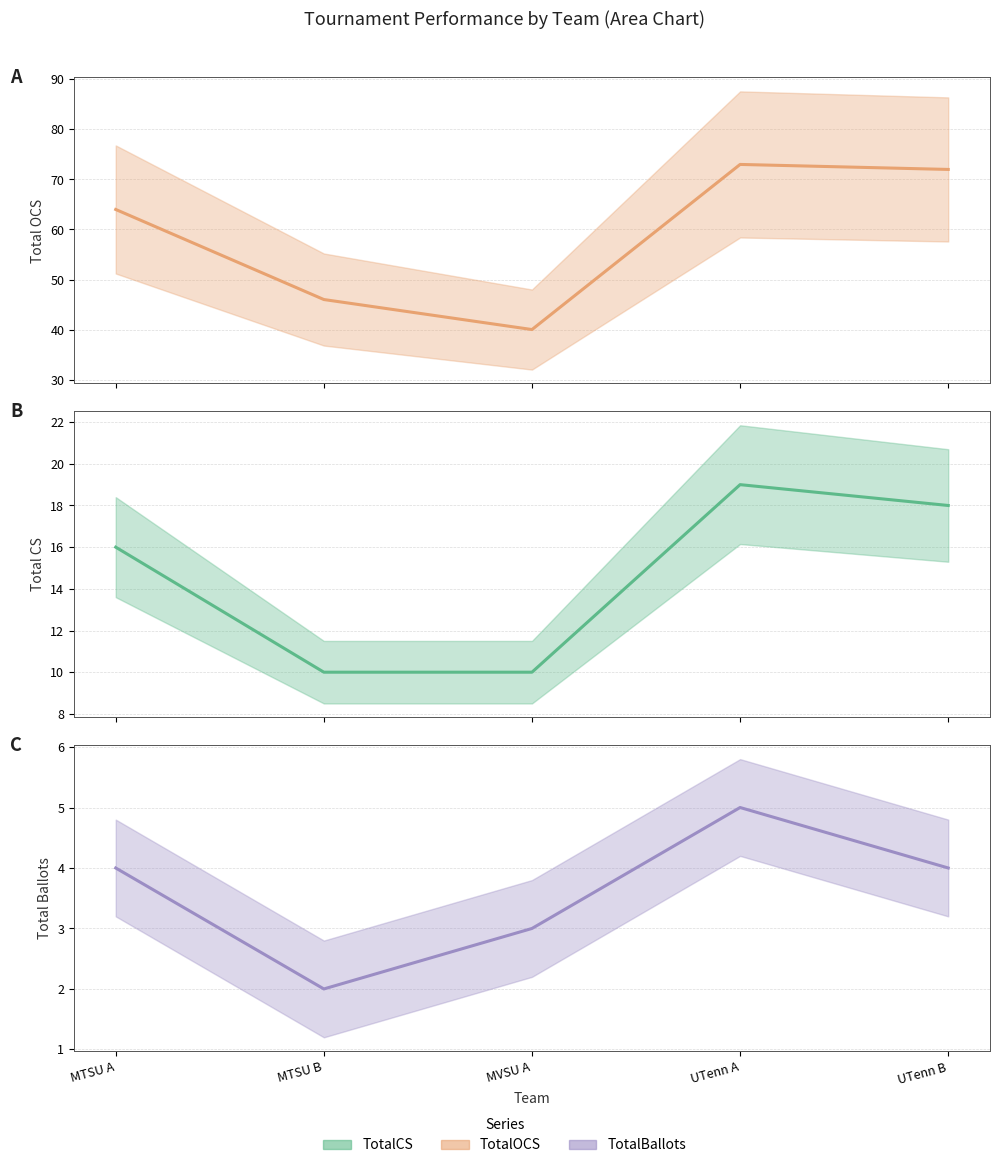

Is the value of TotalOCS at UTenn A greater than the value of TotalBallots at MTSU B?

Yes